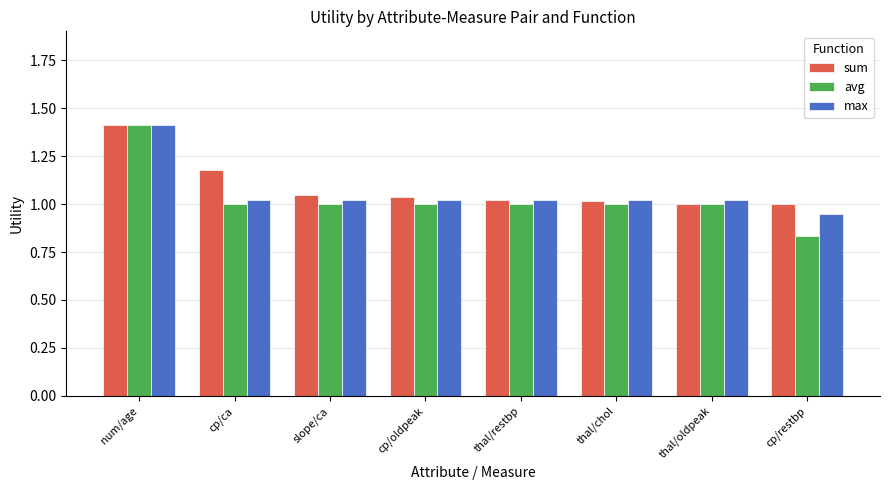

What is the maximum value for sum?

1.4